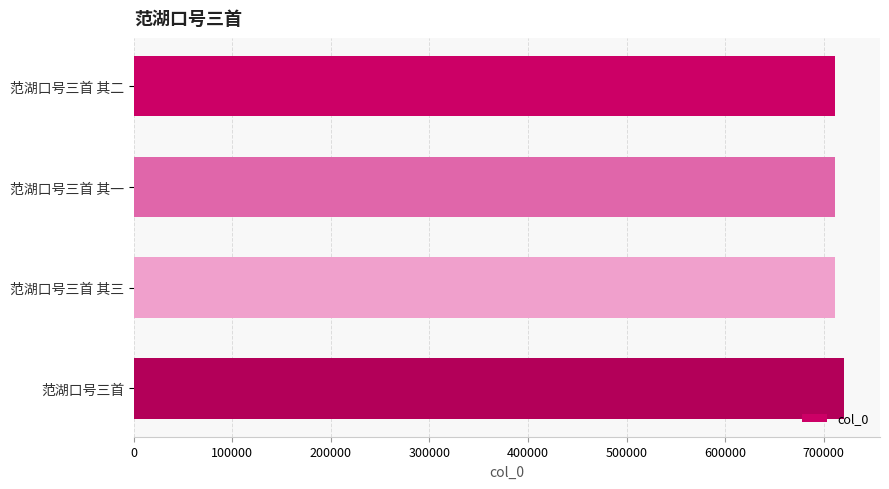

What is the ratio of the value at 范湖口号三首 to the value at 范湖口号三首 其二?

1.0